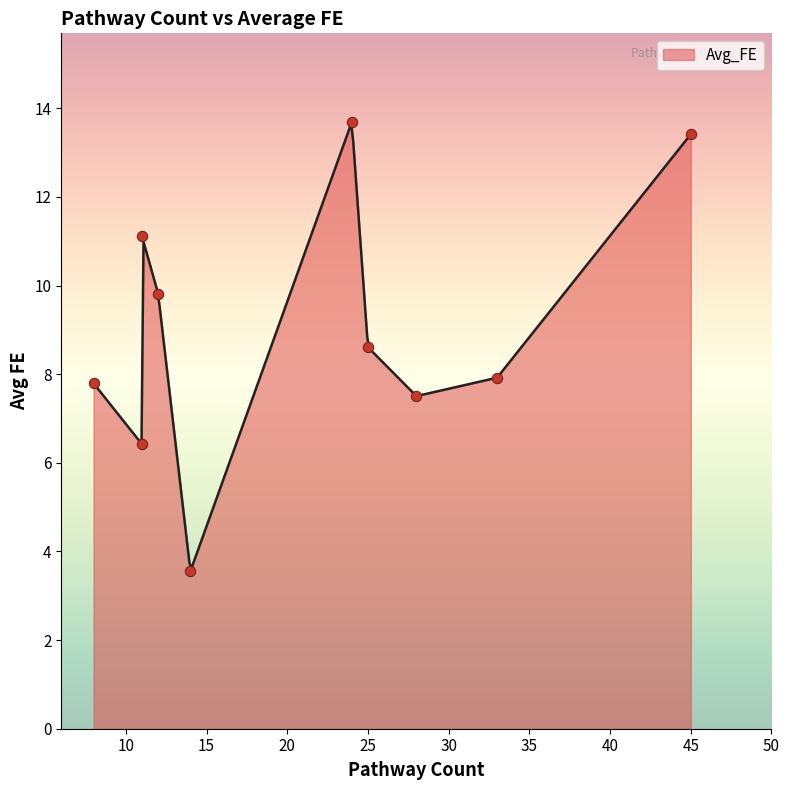

Between 25 and 14, which is larger?

25